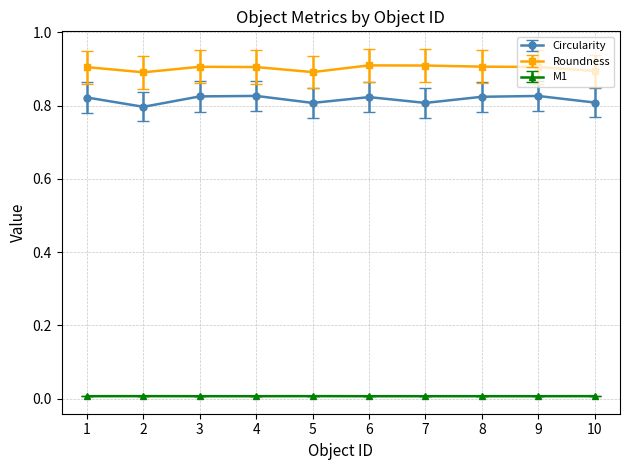

True or false: M1 and Circularity cross at least once.

False